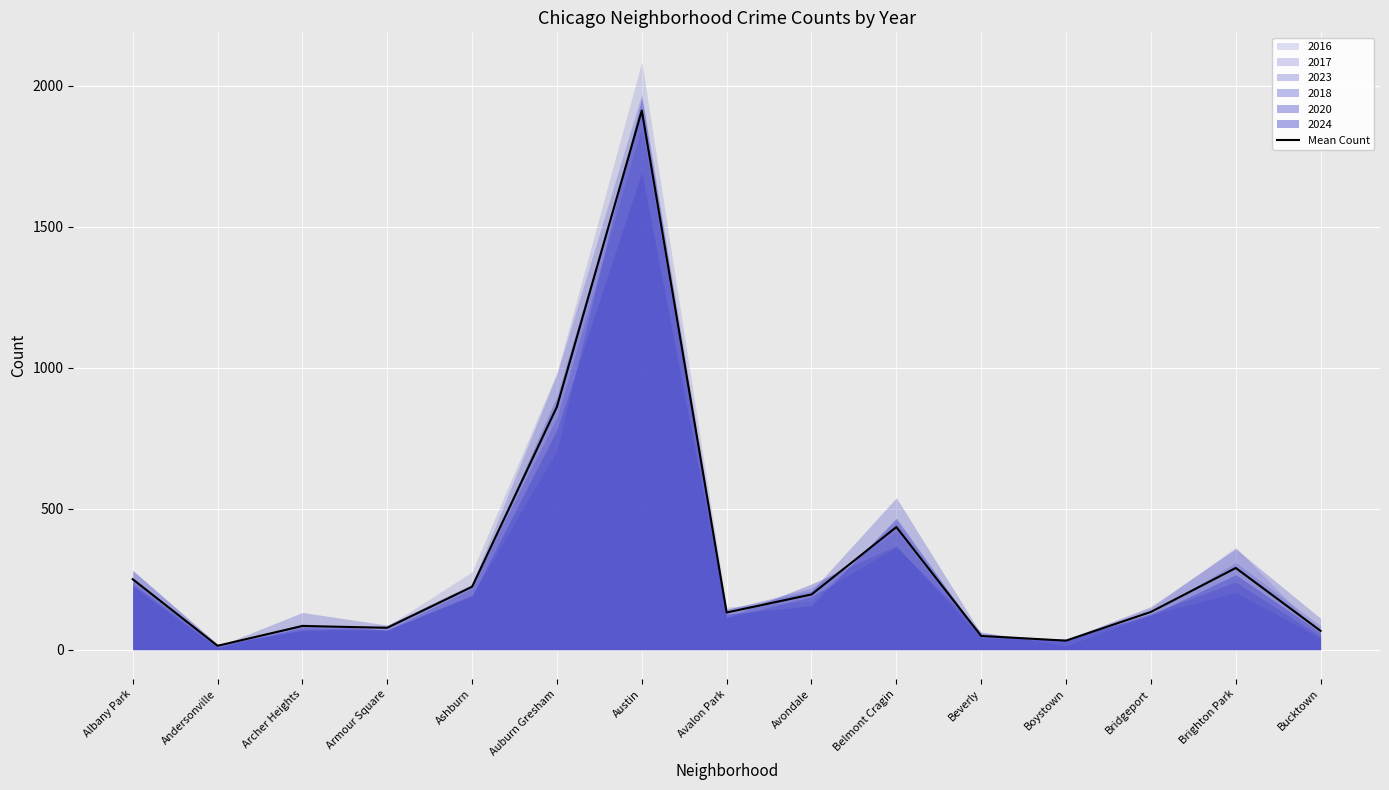

How many interior local peaks (higher than both neighbors) does the data have?

4